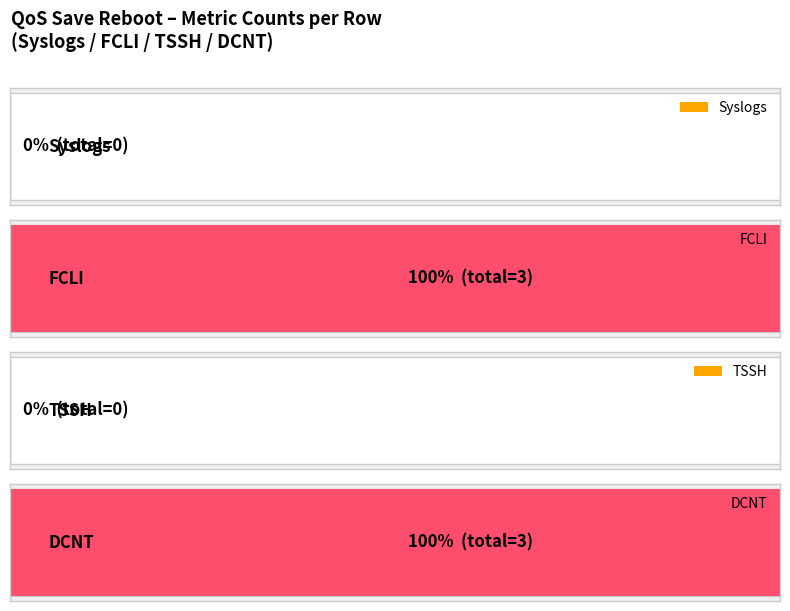

What are all the series names shown in the legend?

Syslogs, FCLI, TSSH, DCNT